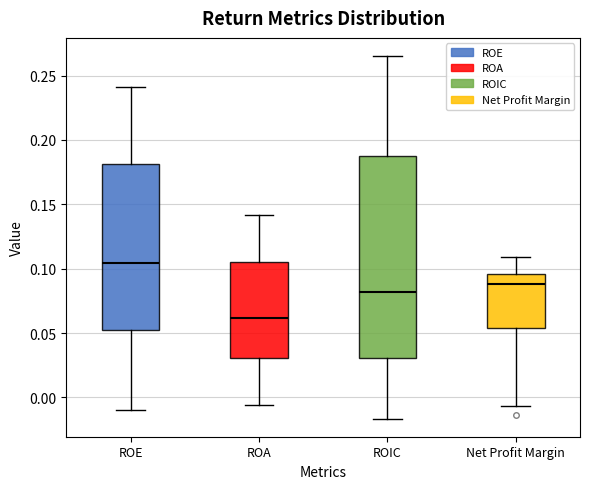

Which box's median line is the highest?

ROE